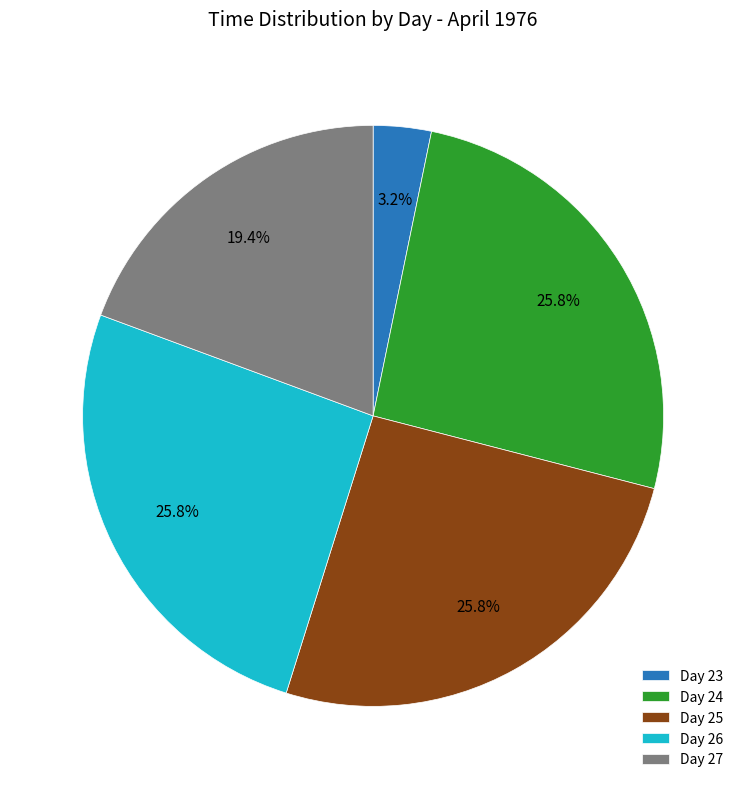

To the nearest percent, what is the average slice percentage?

20%